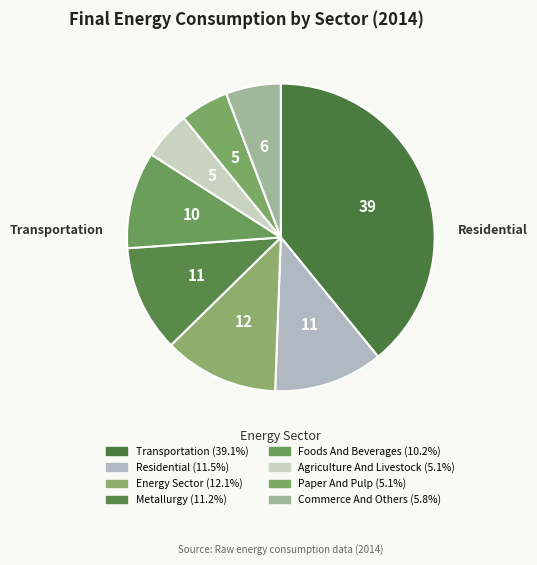

How many slices are in this pie chart?

8